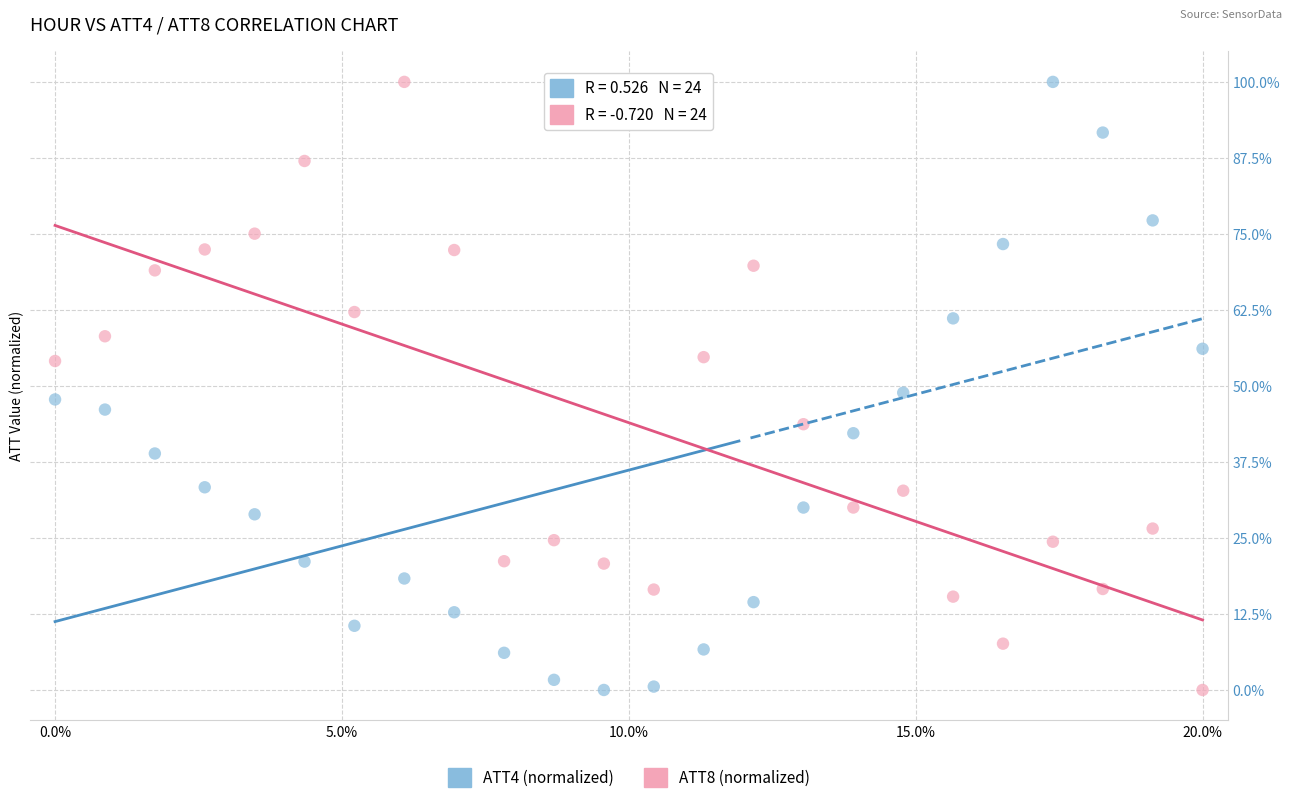

What are all the series names shown in the legend?

ATT4 (normalized), ATT8 (normalized)